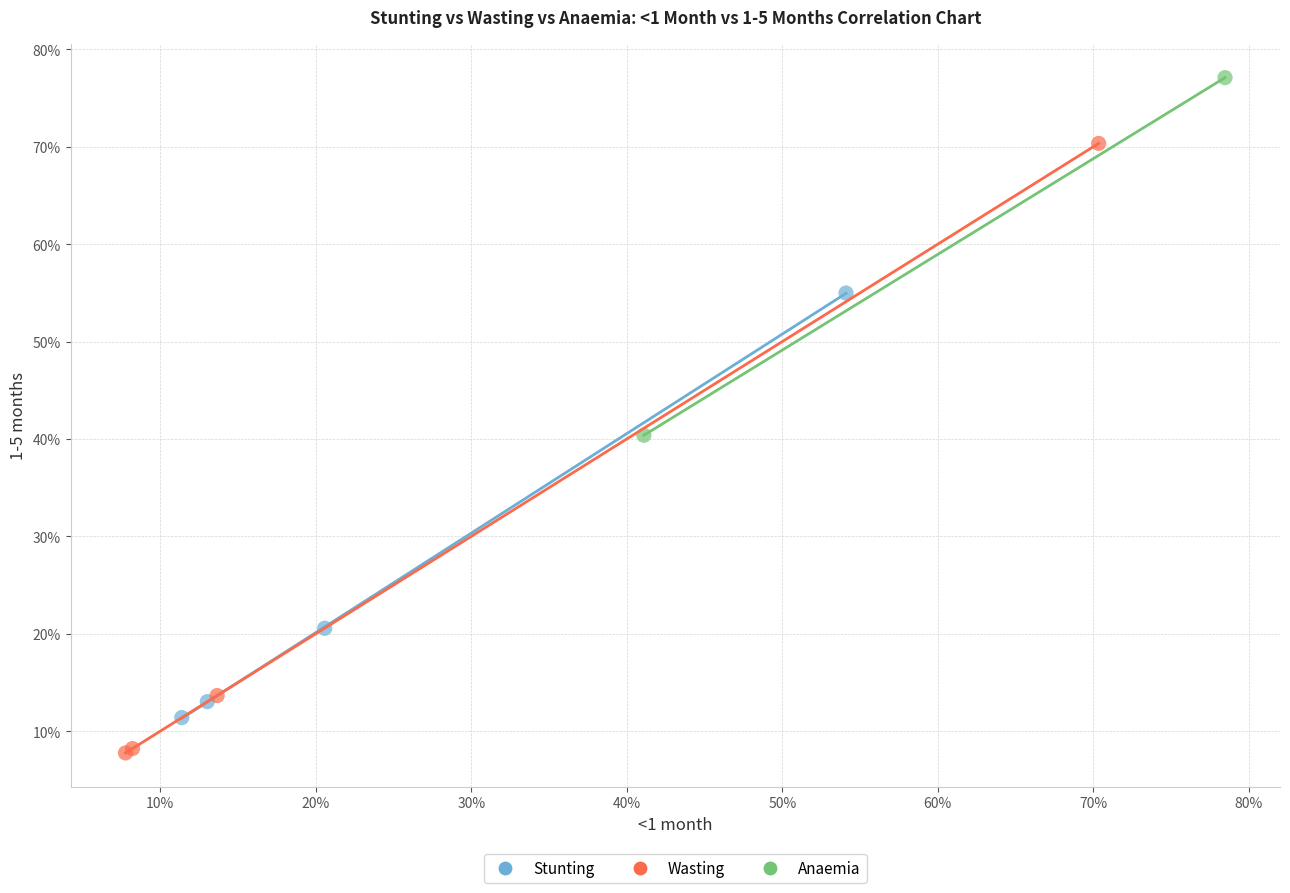

Which series has the widest spread of Y values?

Wasting